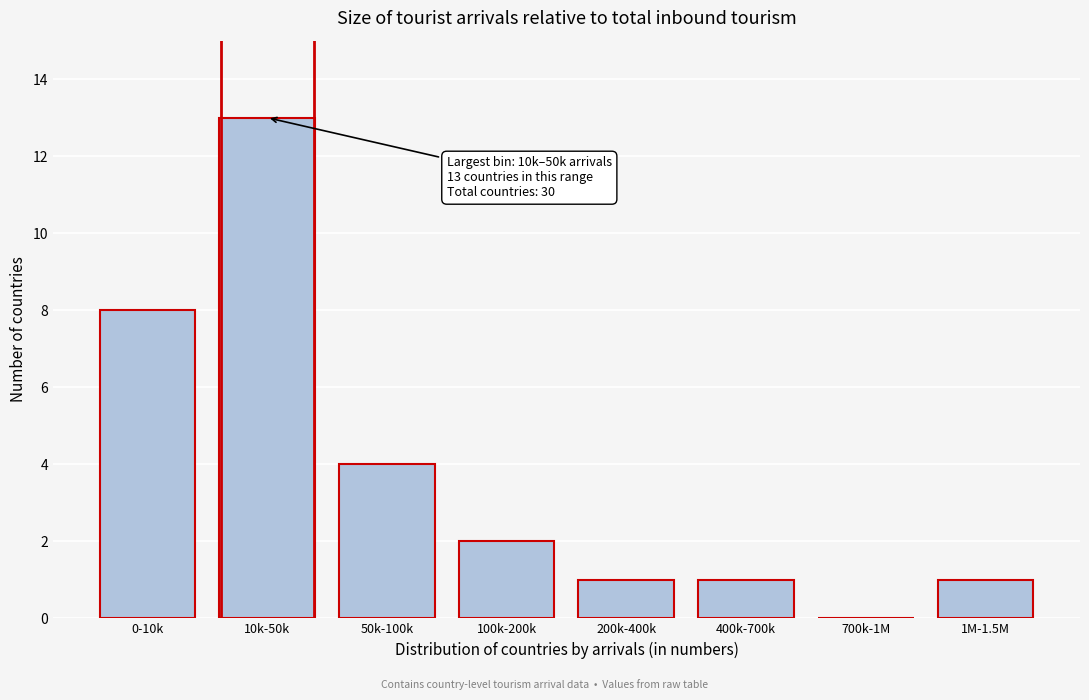

Reading left to right, transcribe all the data shown in this chart.

0-10k=8	10k-50k=13	50k-100k=4	100k-200k=2	200k-400k=1	400k-700k=1	700k-1M=0	1M-1.5M=1